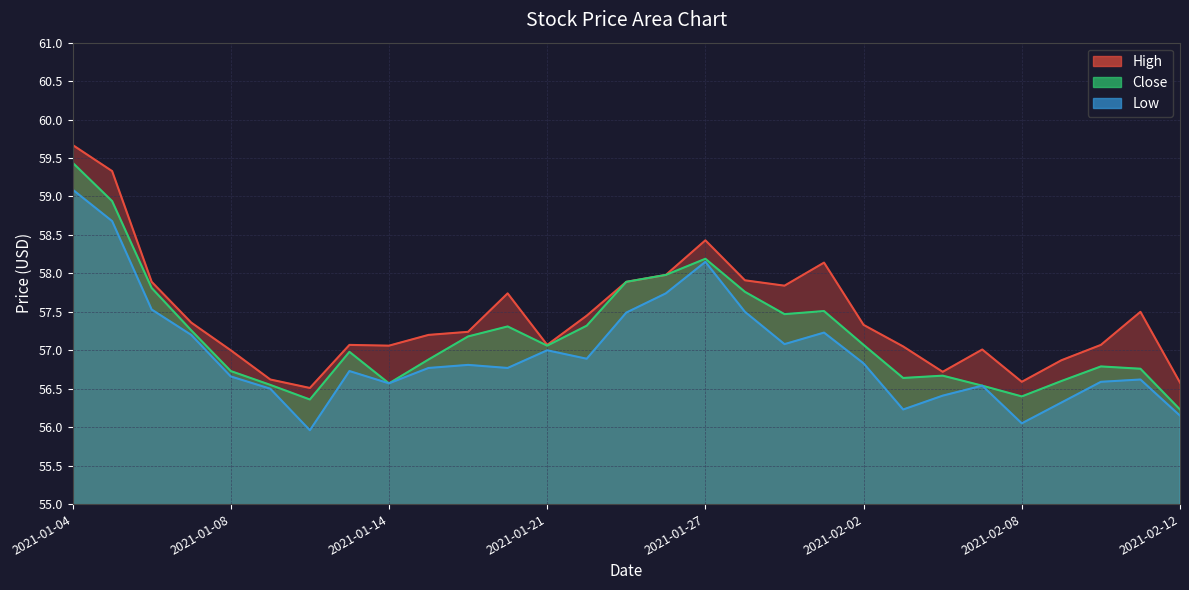

Rank the series at 2021-01-12 from highest to lowest value.

High, Close, Low